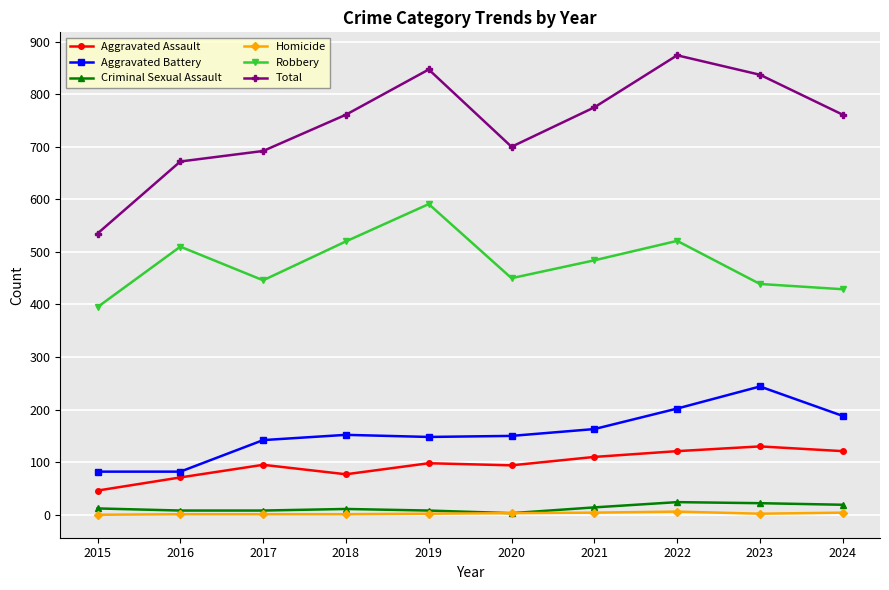

What is the sum of the Robbery values at 2020 and 2016?

960